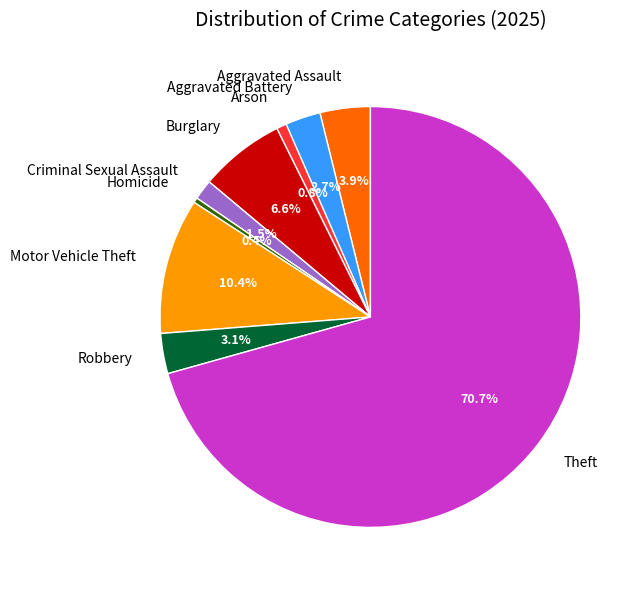

Which category has the biggest portion of the pie?

Theft